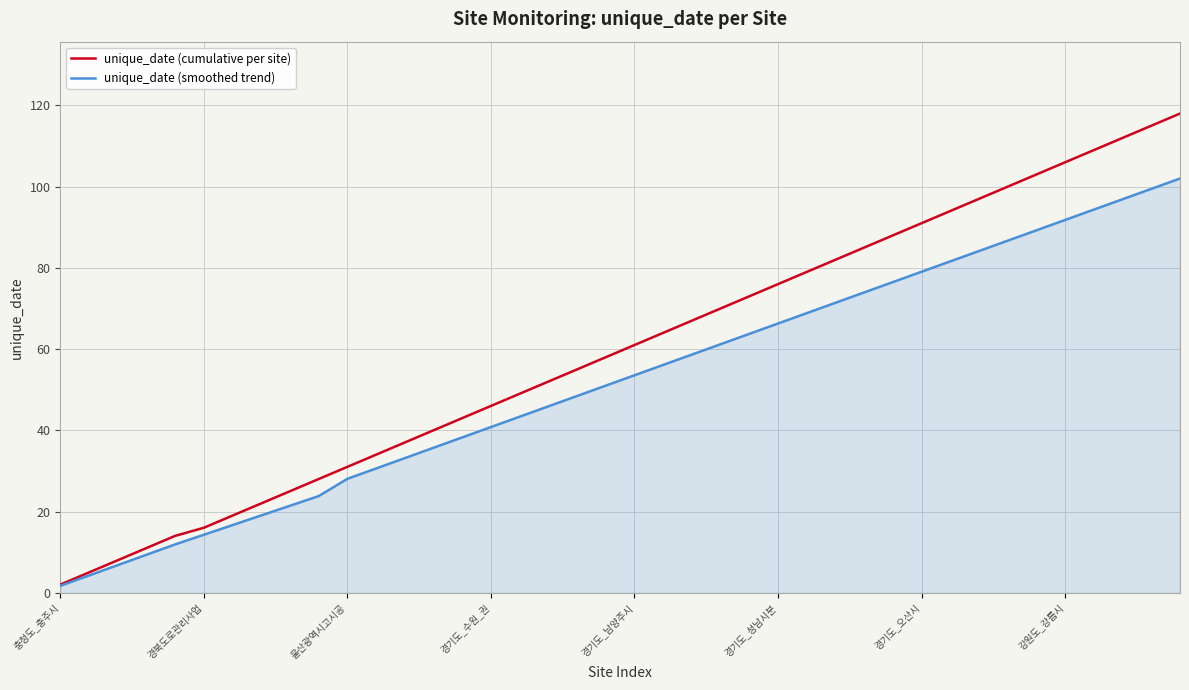

Which series has the largest range (max minus min)?

unique_date (cumulative per site)